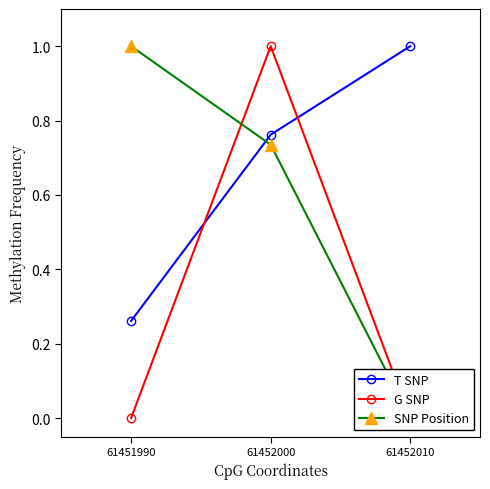

Reading right to left, list all the values displayed in this chart.

T SNP: 61452010=1.0	61452000=0.8	61451990=0.3
G SNP: 61452010=0.0	61452000=1.0	61451990=0.0
SNP Position: 61452010=0.0	61452000=0.7	61451990=1.0